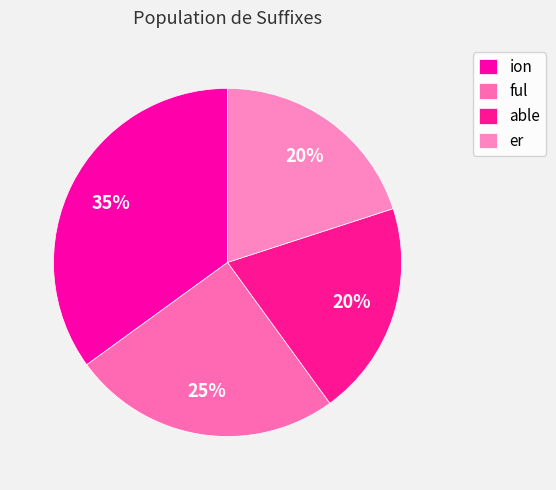

The ion slice represents 29% of the pie. True or false?

False